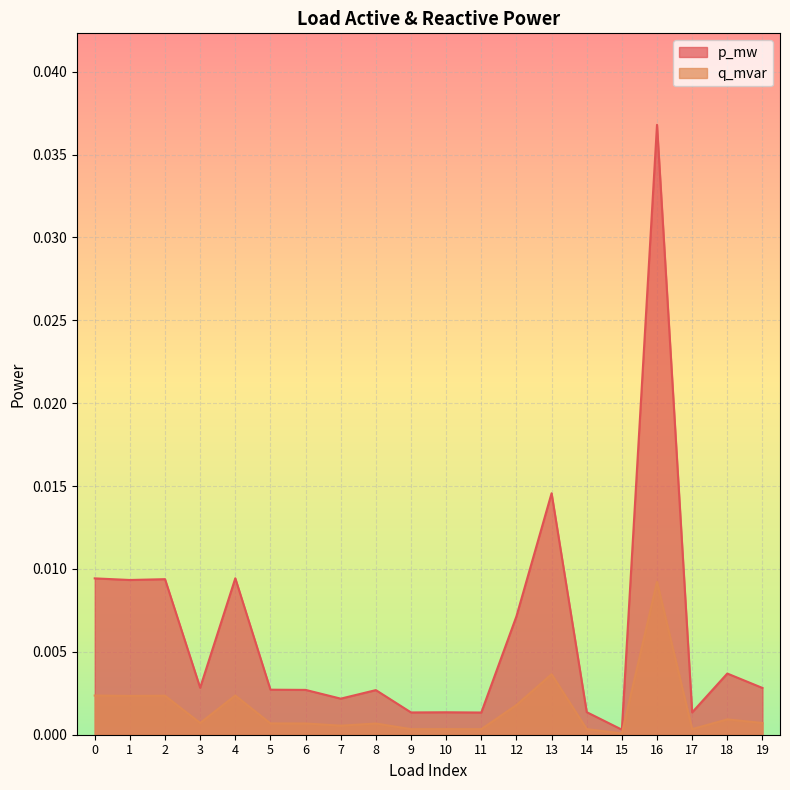

Which series changed the most between 0 and 18?

p_mw